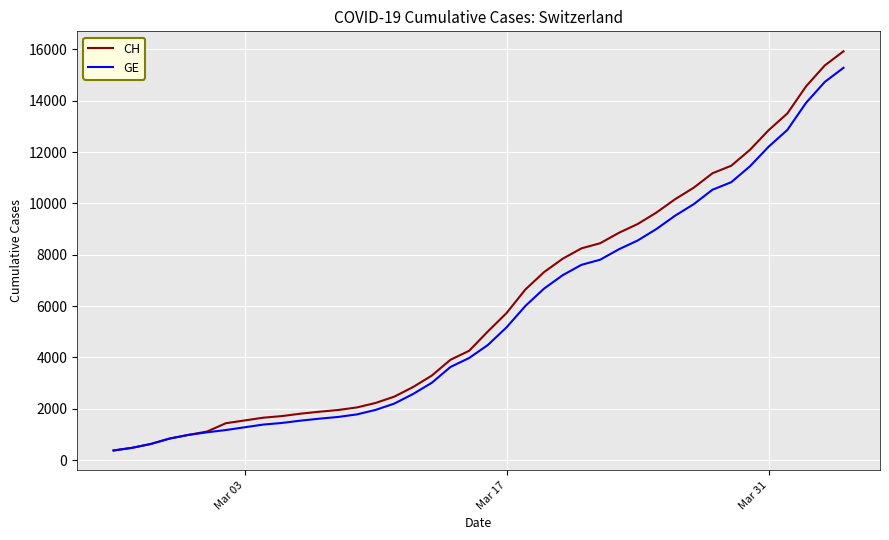

Which series has the widest spread of values?

CH